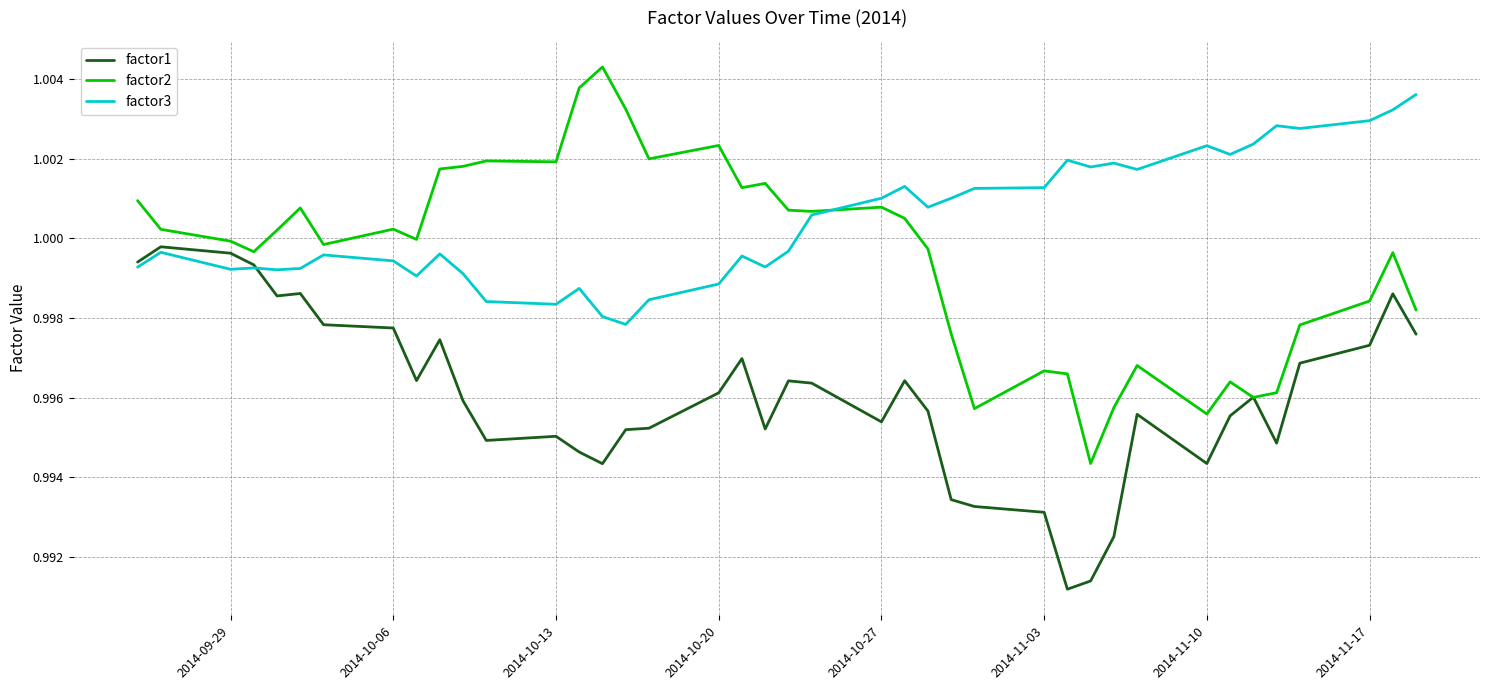

List the series in order of their overall mean, lowest first.

factor1, factor2, factor3